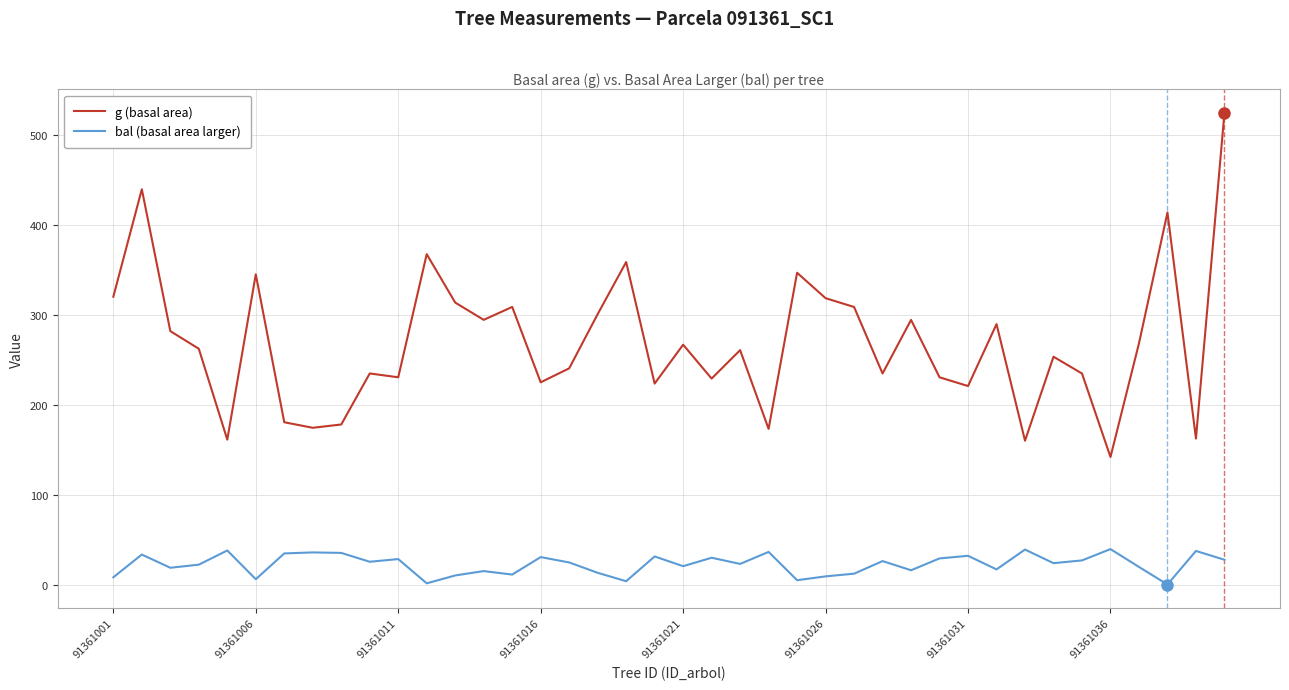

At how many categories does at least one series exceed 110?

40